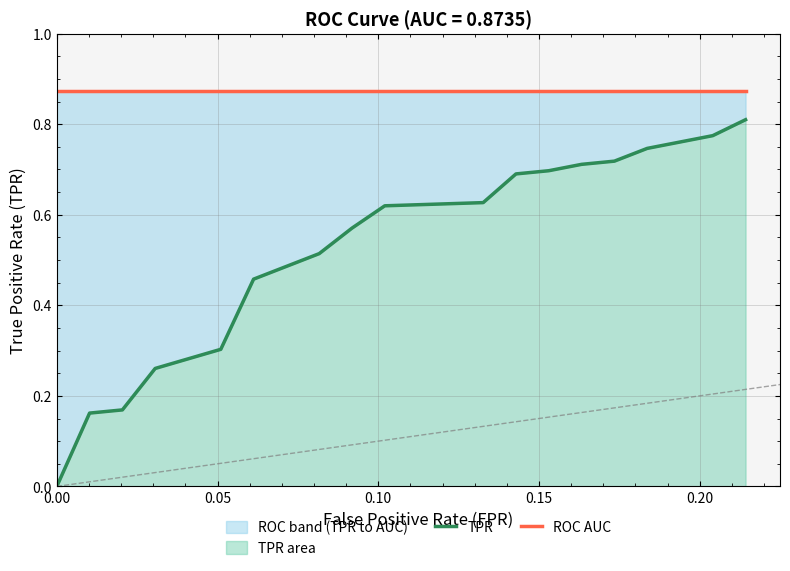

What is the value of the TPR point at the 10th from the left?

0.6